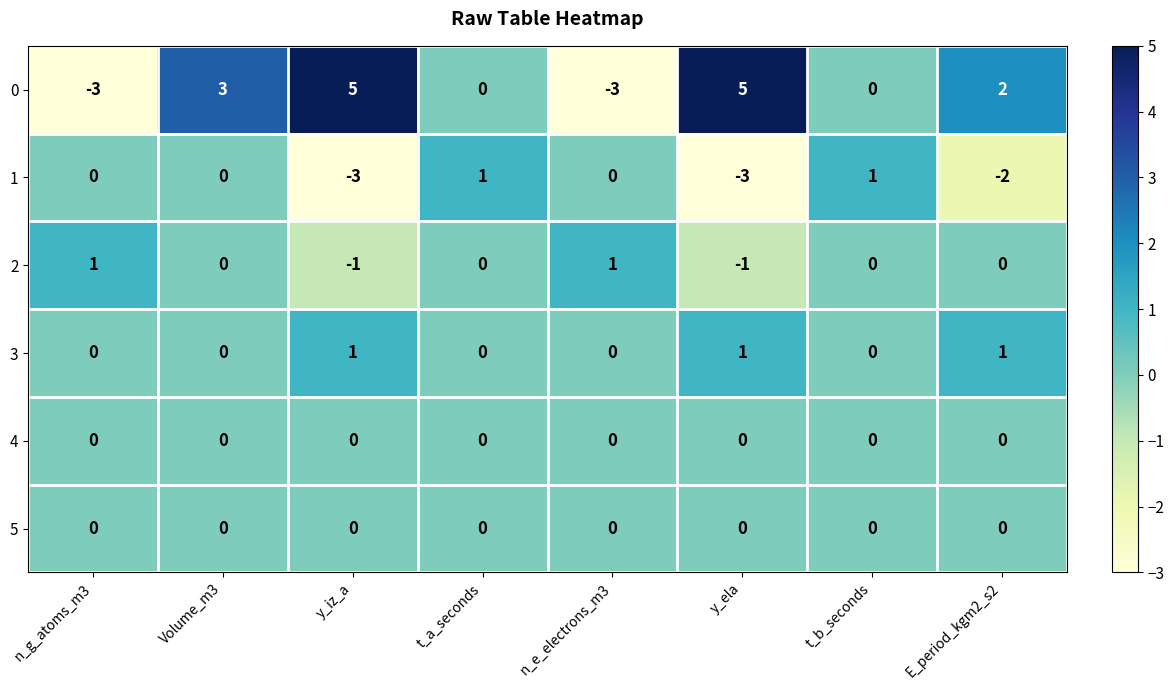

What is the spread (max minus min) of values at E_period_kgm2_s2?

4